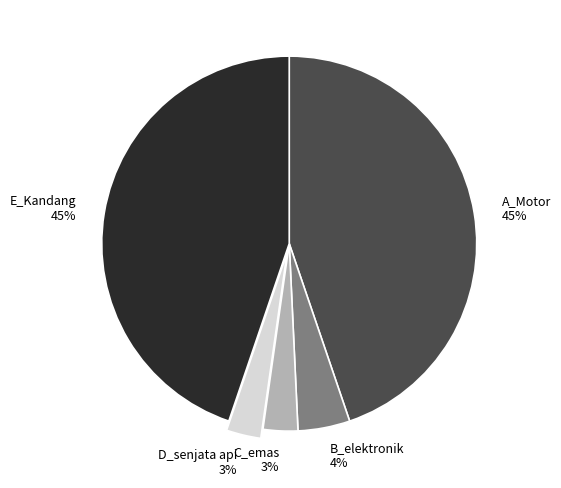

The D_senjata api slice represents 14% of the pie. True or false?

False